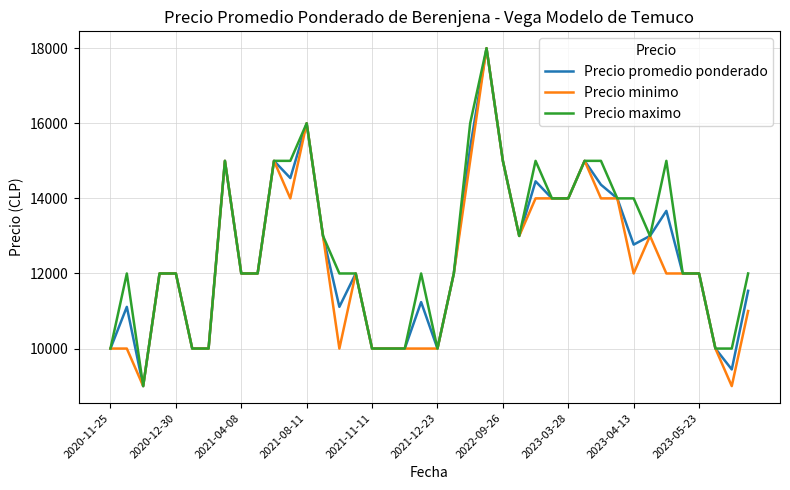

What is the maximum value shown in the chart?

18000